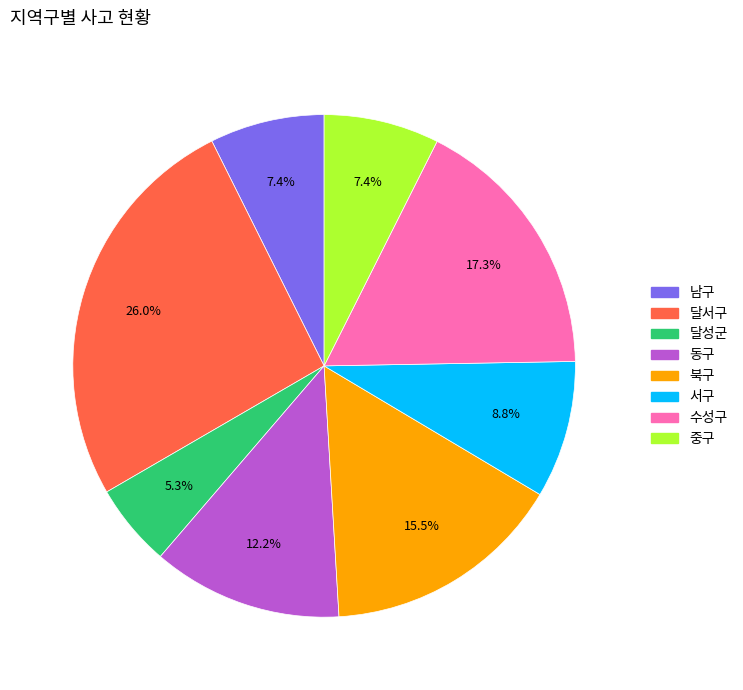

True or false: 중구 accounts for 7% of the total.

True